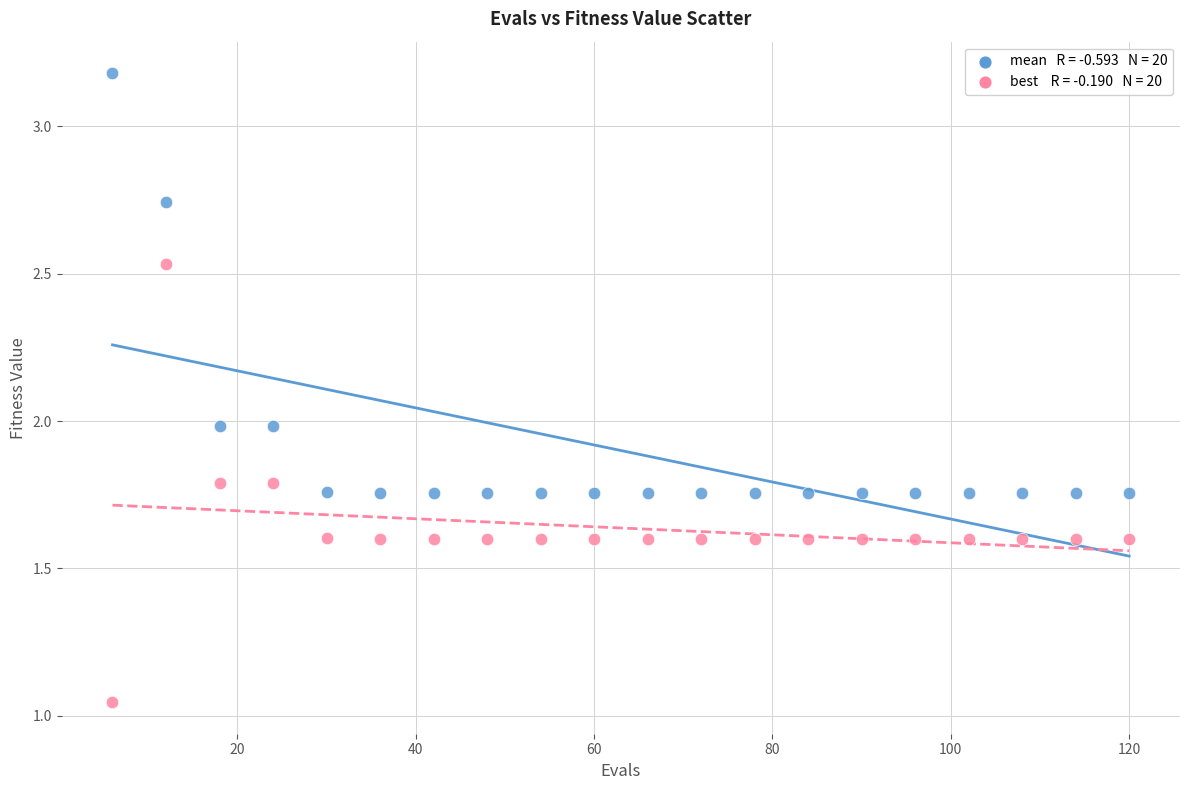

Across all data points, what is the range of X values (max minus min)?

114.0